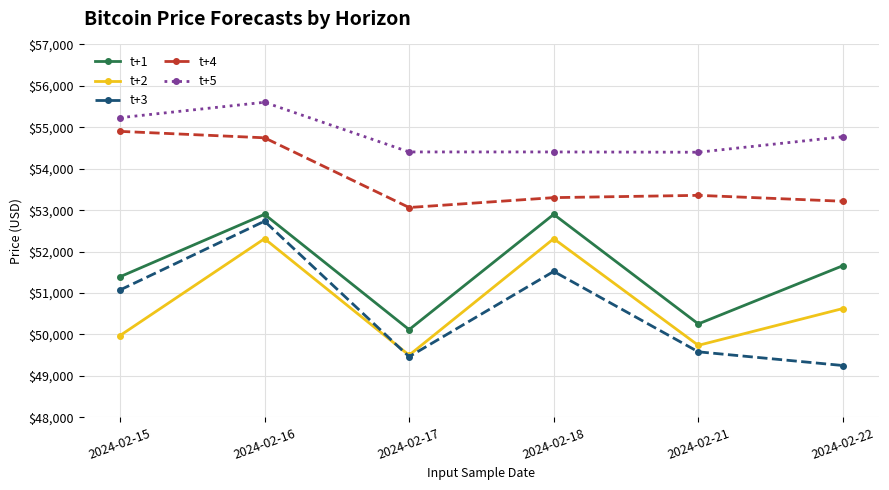

At which category does t+3 reach its first local valley?

2024-02-17